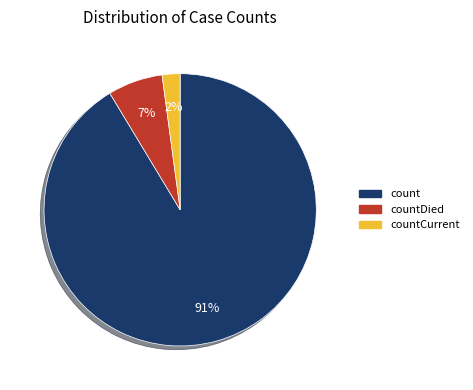

How many slices are in this pie chart?

3